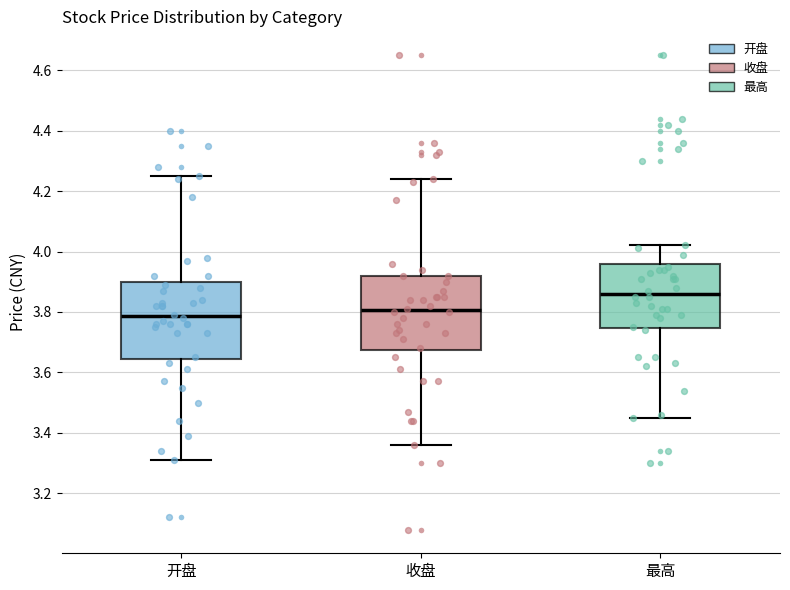

Reading left to right, transcribe this box plot: for each box, give where its median line is, the range the box spans, and where its two whiskers end, as read against the y-axis. The values are not printed on the chart, so give them approximately, as read against the axis.

开盘: median 3.78, box 3.64 to 3.90, whiskers 3.32 to 4.26
收盘: median 3.80, box 3.68 to 3.92, whiskers 3.36 to 4.24
最高: median 3.86, box 3.74 to 3.96, whiskers 3.46 to 4.02